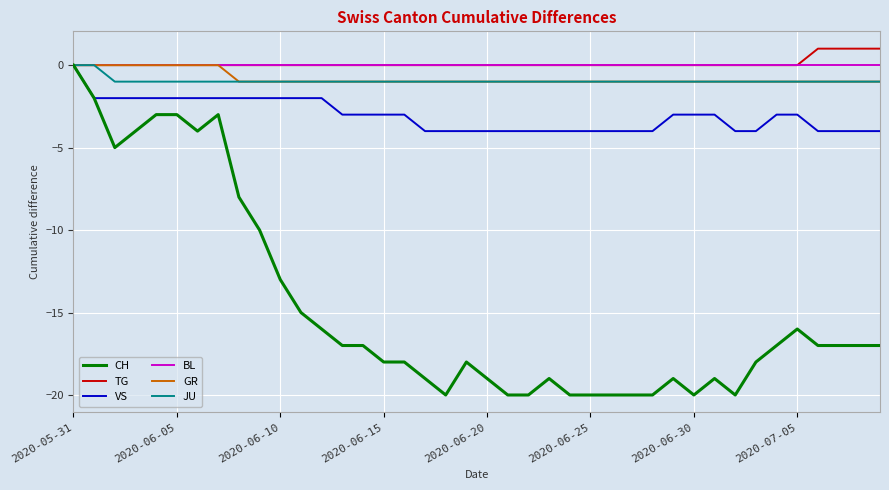

What is the difference between the maximum and minimum values in the GR series?

1